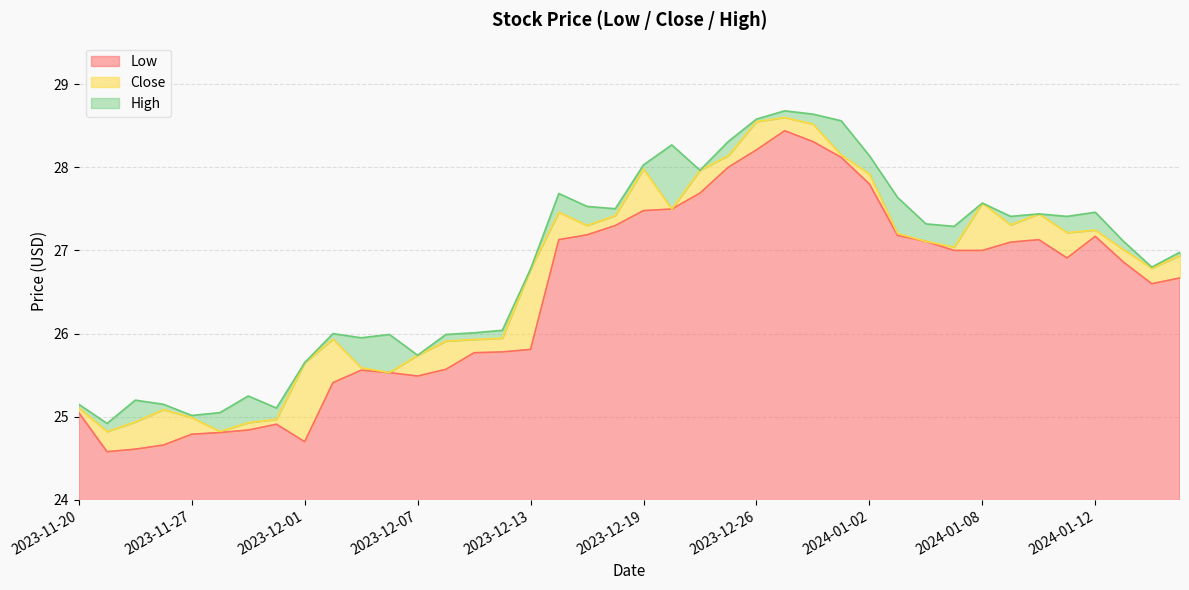

What is the maximum value for Low?

28.4